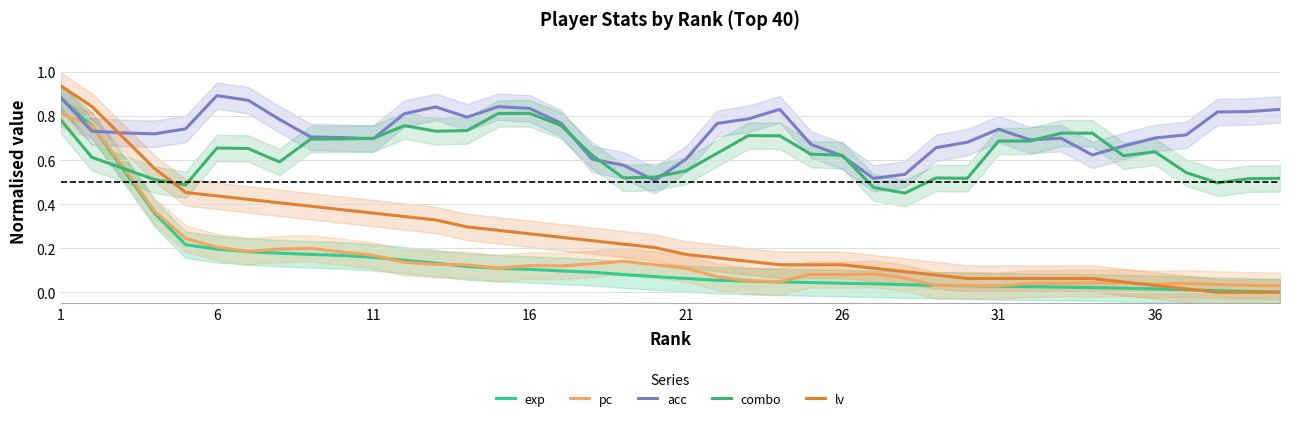

How many times do acc and lv cross each other?

1